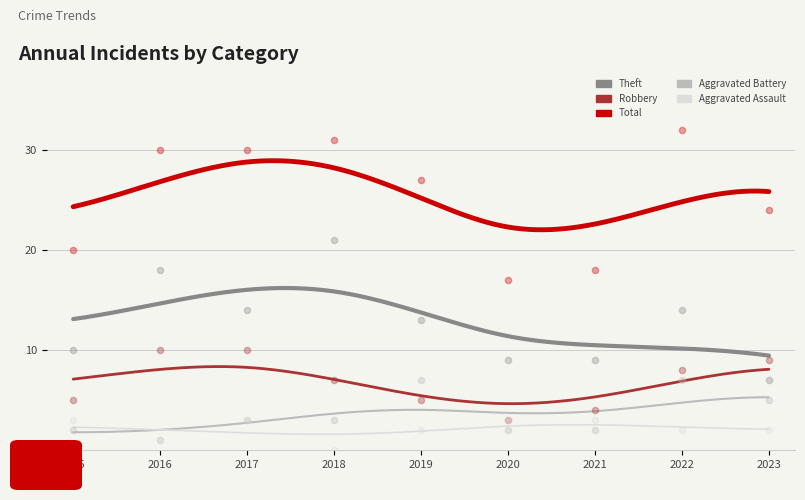

Which series reaches the maximum Y coordinate?

Total